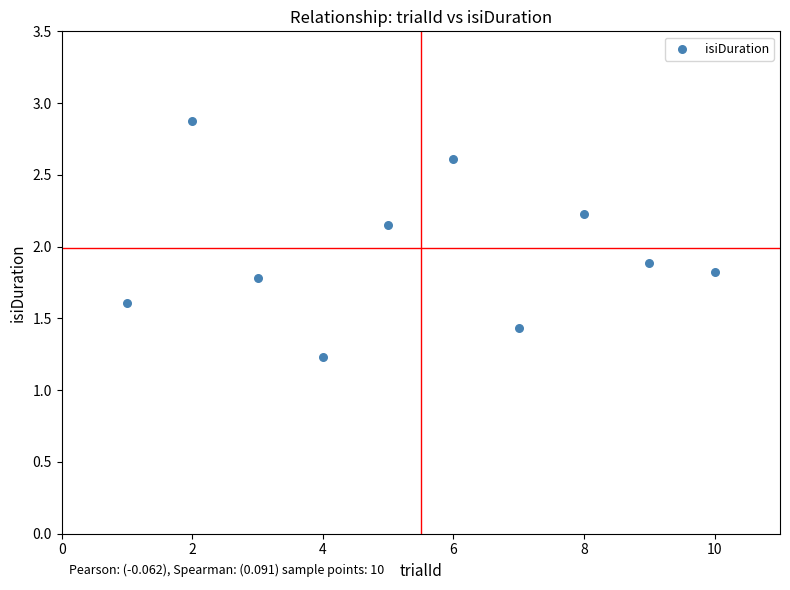

What is the average X value?

5.5